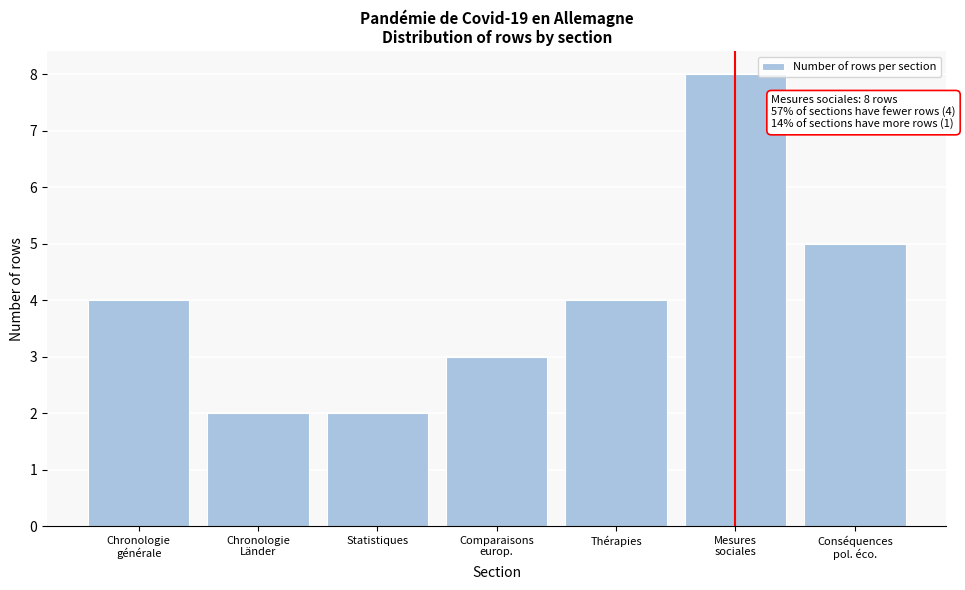

Reading left to right, what are all the values shown in this chart?

4	2	2	3	4	8	5